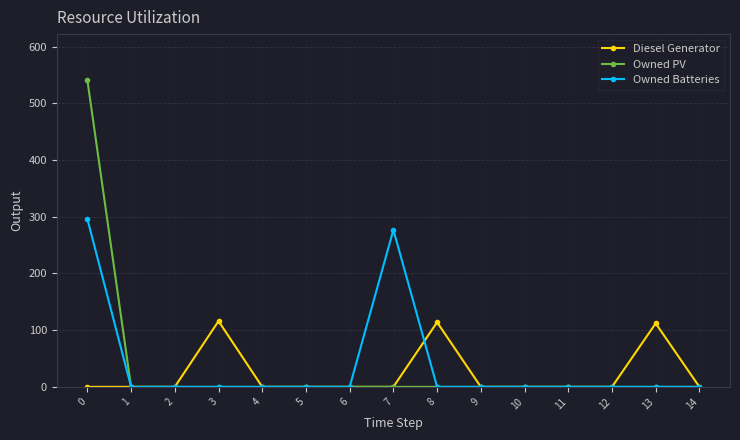

True or false: Owned Batteries has a value of -104 at 14.

False